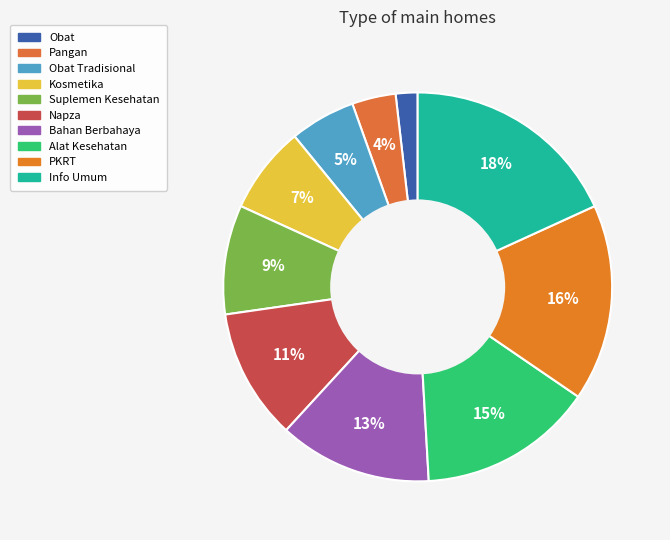

Between Obat and Kosmetika, which is larger?

Kosmetika